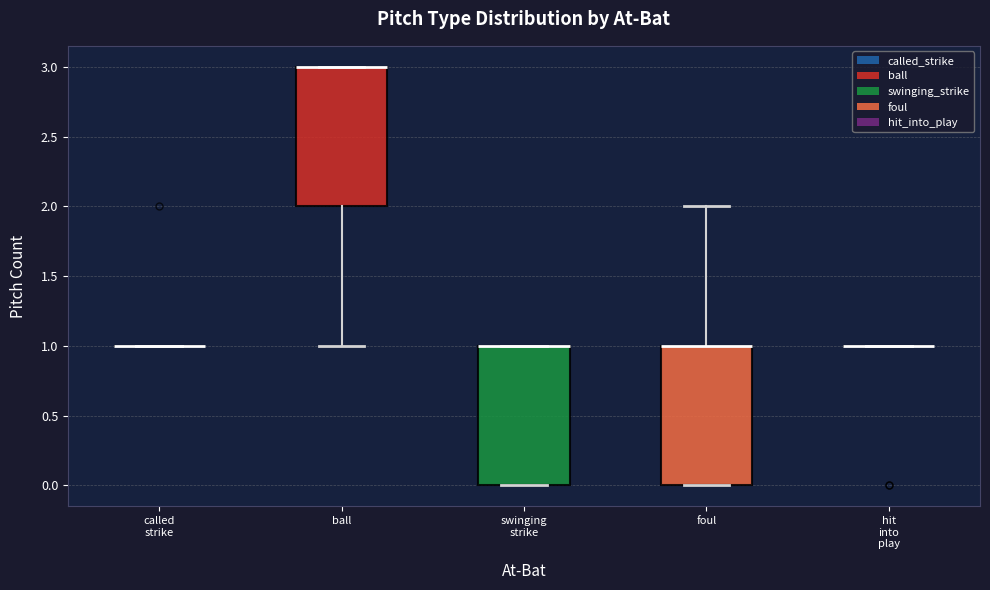

Reading left to right, read every box against the y-axis: the position of its median line, the range the box covers, and the ends of its whiskers. The values are not printed on the chart, so give them approximately, as read against the axis.

called strike: box collapsed to a line at 1, whiskers 1 to 1
ball: median 3 (drawn on the box's upper edge), box 2 to 3, whiskers 1 to 3
swinging strike: median 1 (drawn on the box's upper edge), box 0 to 1, whiskers 0 to 1
foul: median 1 (drawn on the box's upper edge), box 0 to 1, whiskers 0 to 2
hit into play: box collapsed to a line at 1, whiskers 1 to 1